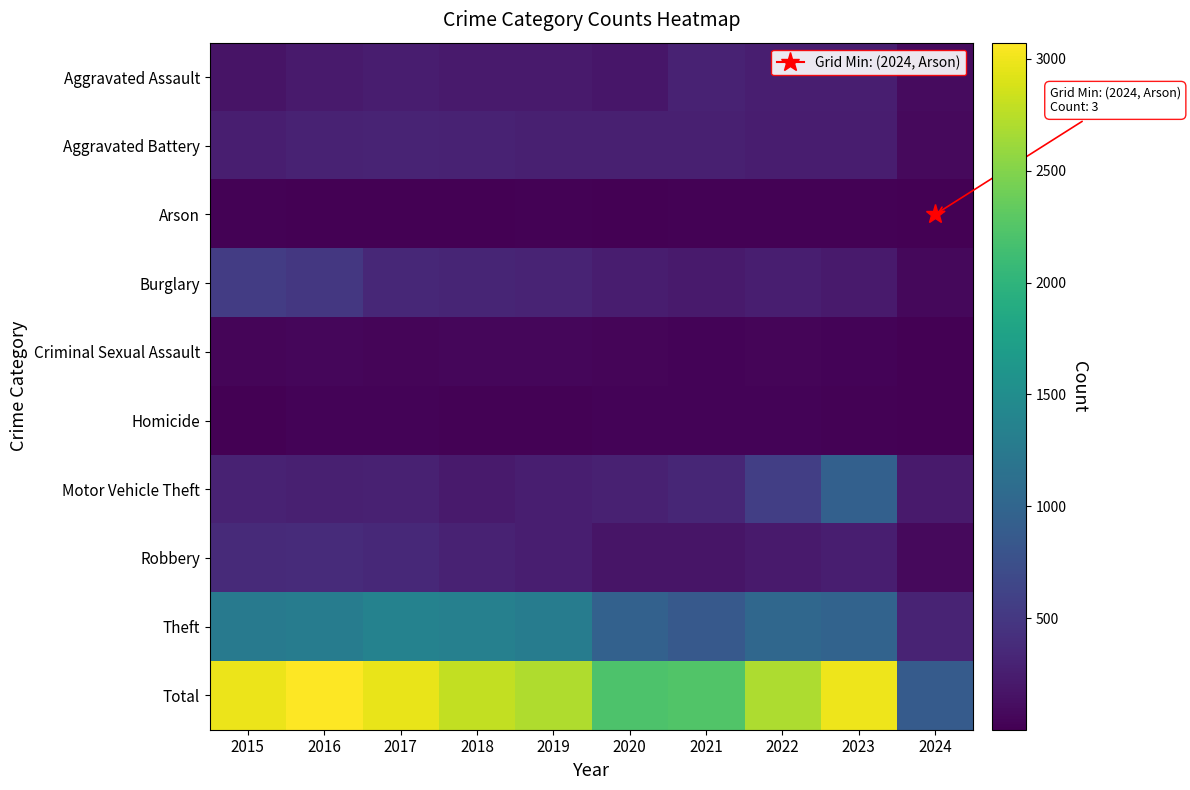

At which category is the sum across all series the highest?

2016